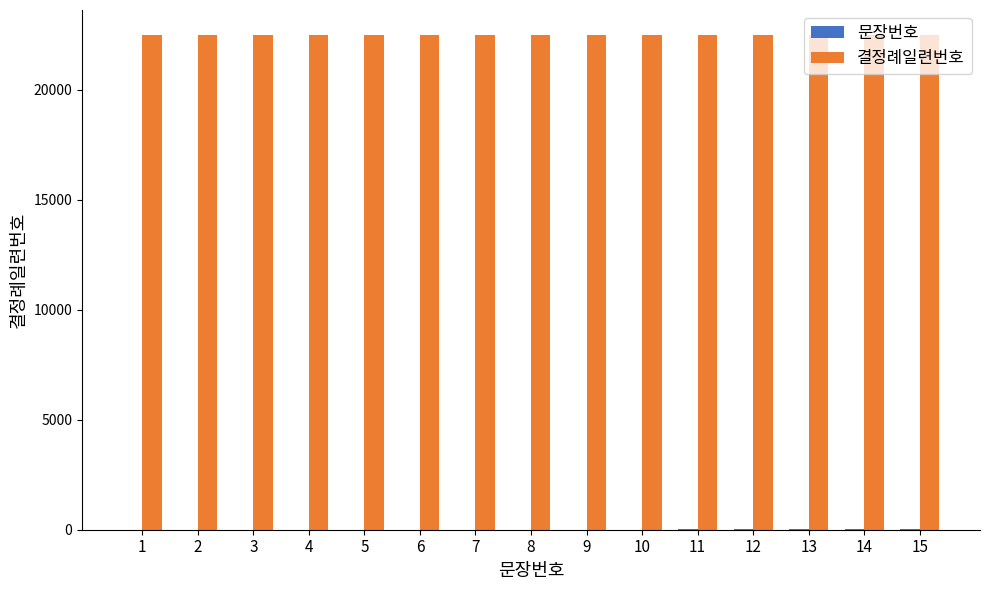

What is the total value across all series at 2?

22500